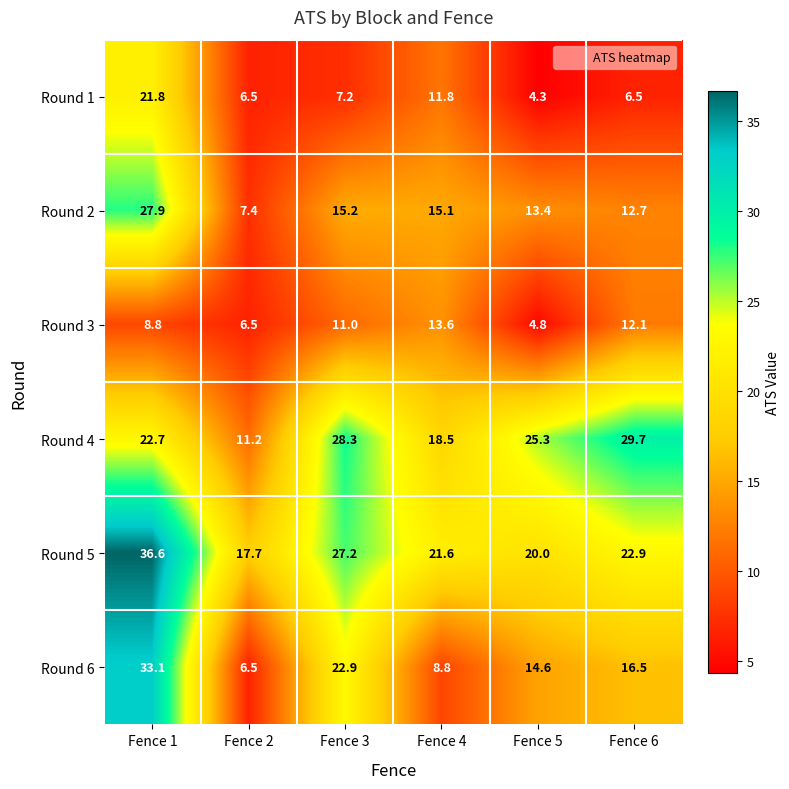

Where is Round 4 nearest to the value 20?

Fence 4